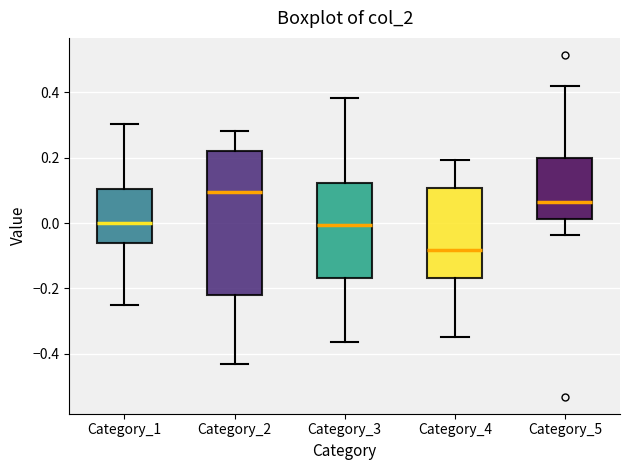

Reading left to right, read every box against the y-axis: the position of its median line, the range the box covers, and the ends of its whiskers. The values are not printed on the chart, so give them approximately, as read against the axis.

Category_1: median 0.00, box -0.06 to 0.10, whiskers -0.24 to 0.30
Category_2: median 0.10, box -0.22 to 0.22, whiskers -0.44 to 0.28
Category_3: median 0.00, box -0.16 to 0.12, whiskers -0.36 to 0.38
Category_4: median -0.08, box -0.16 to 0.10, whiskers -0.34 to 0.20
Category_5: median 0.06, box 0.02 to 0.20, whiskers -0.04 to 0.42